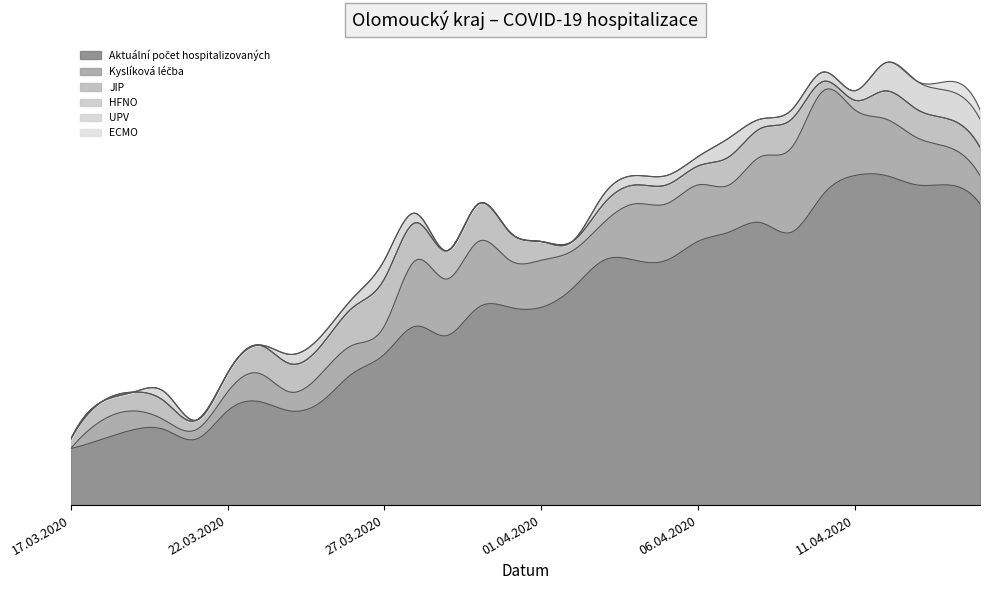

Rank the series at 06.04.2020 from highest to lowest value.

Aktuální počet hospitalizovaných, Kyslíková léčba, JIP, UPV, HFNO, ECMO